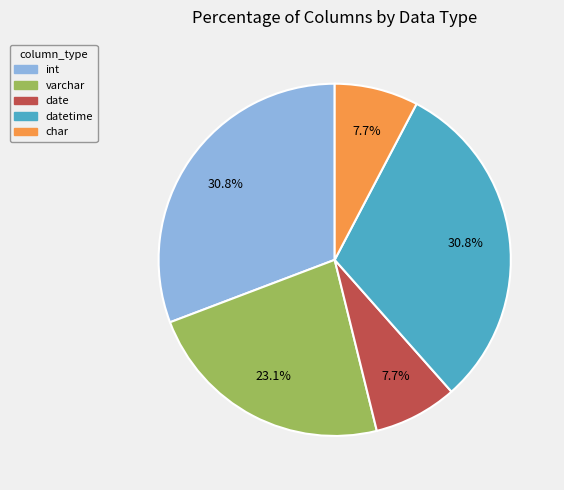

Approximately how many times larger is the value at int compared to char?

4.0